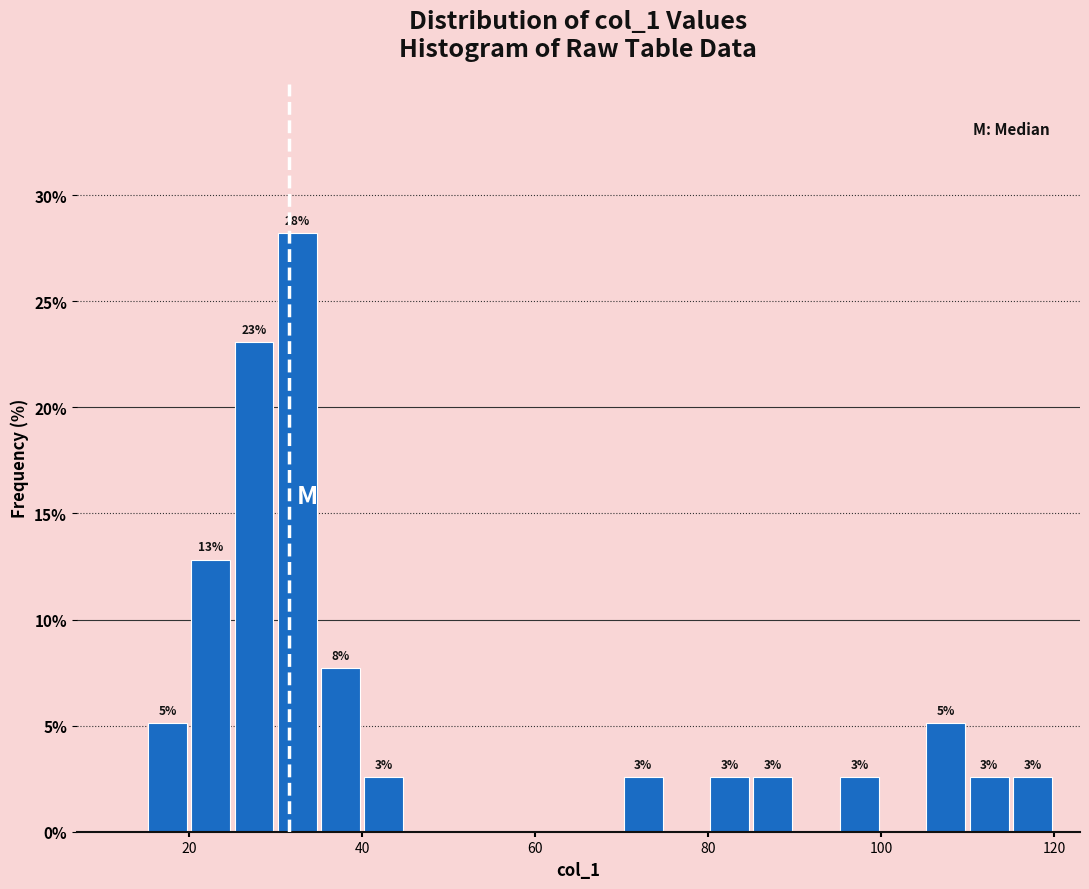

Around what value on the x-axis is the tallest bar? Give the approximate position of its centre, as read against the axis.

32